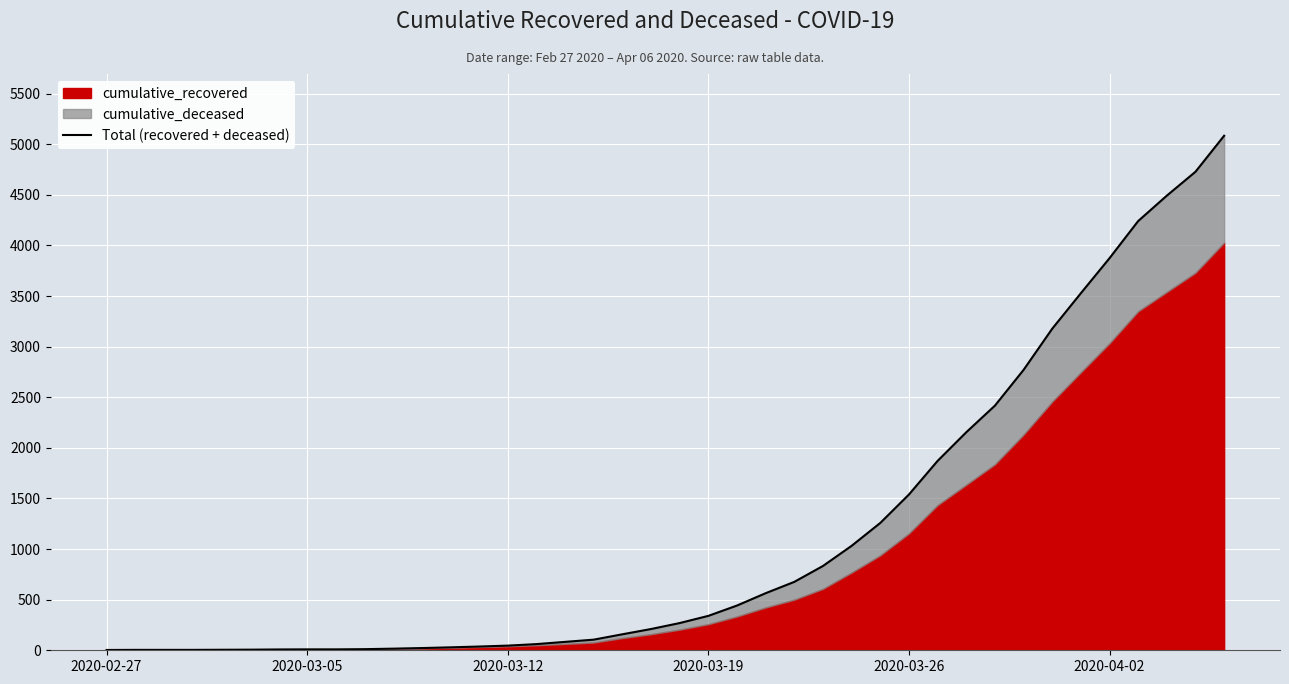

True or false: there are more than 1 points higher than both neighbors.

False